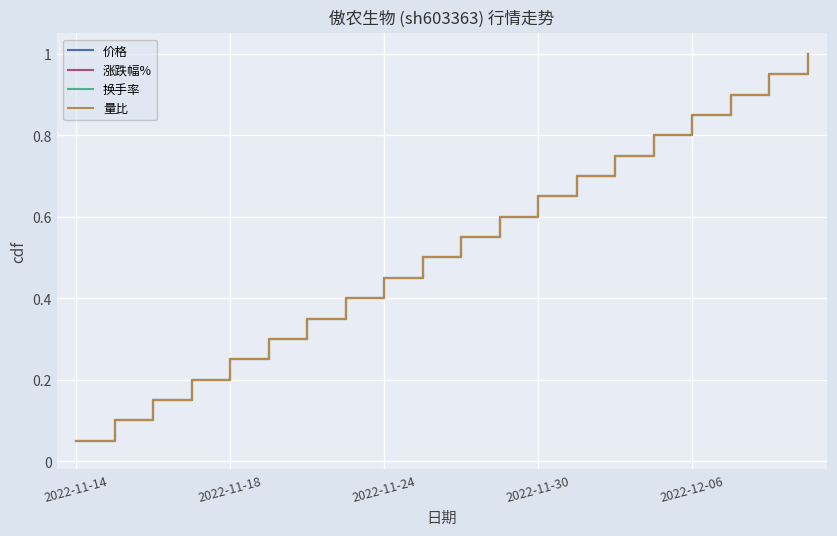

Reading right to left, transcribe all the data shown in this chart.

价格: 1.0	0.9	0.9	0.8	0.8	0.8	0.7	0.7	0.6	0.6	0.5	0.5	0.4	0.3	0.3	0.2	0.2	0.1	0.1	0.1
涨跌幅%: 1.0	0.9	0.9	0.8	0.8	0.8	0.7	0.7	0.6	0.6	0.5	0.5	0.4	0.3	0.3	0.2	0.2	0.1	0.1	0.1
换手率: 1.0	0.9	0.9	0.8	0.8	0.8	0.7	0.7	0.6	0.6	0.5	0.5	0.4	0.3	0.3	0.2	0.2	0.1	0.1	0.1
量比: 1.0	0.9	0.9	0.8	0.8	0.8	0.7	0.7	0.6	0.6	0.5	0.5	0.4	0.3	0.3	0.2	0.2	0.1	0.1	0.1